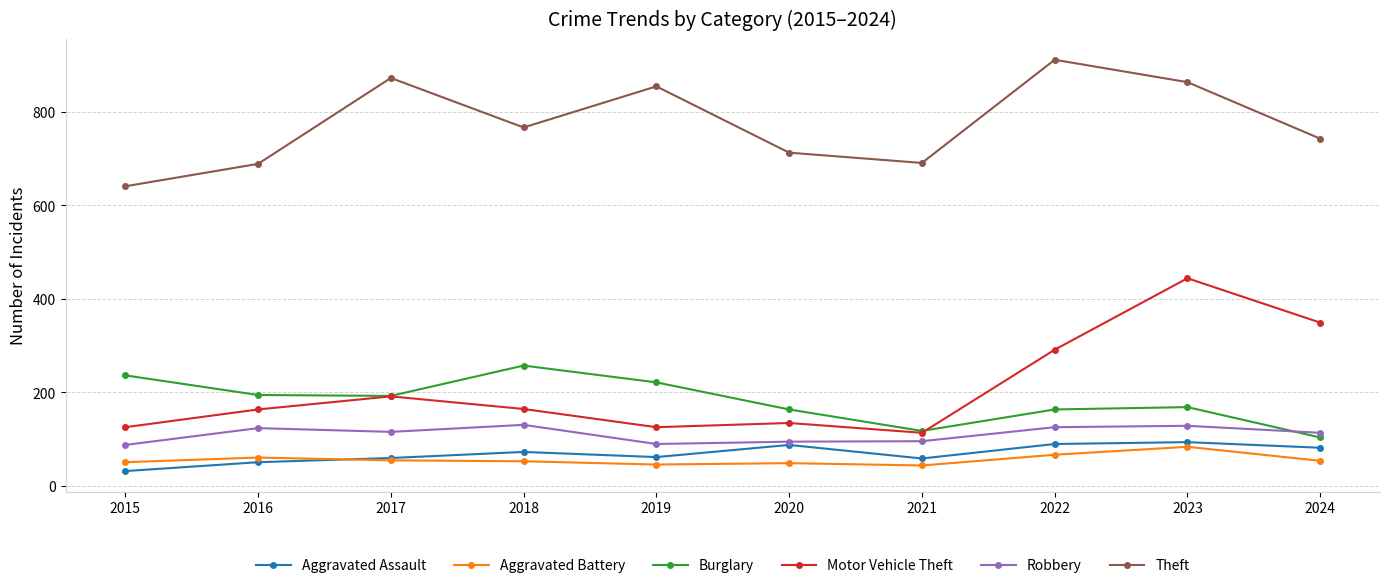

Does the chart have visible grid lines?

Yes